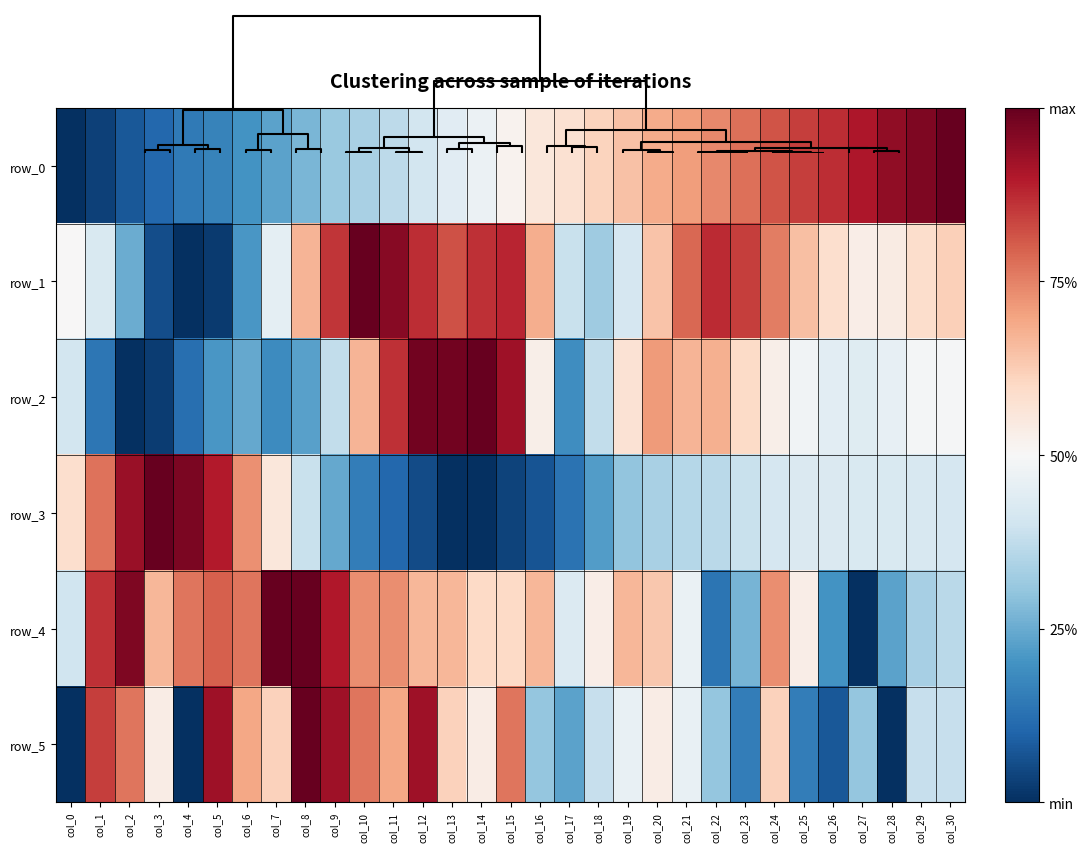

What is the maximum value shown in the chart?

1.0